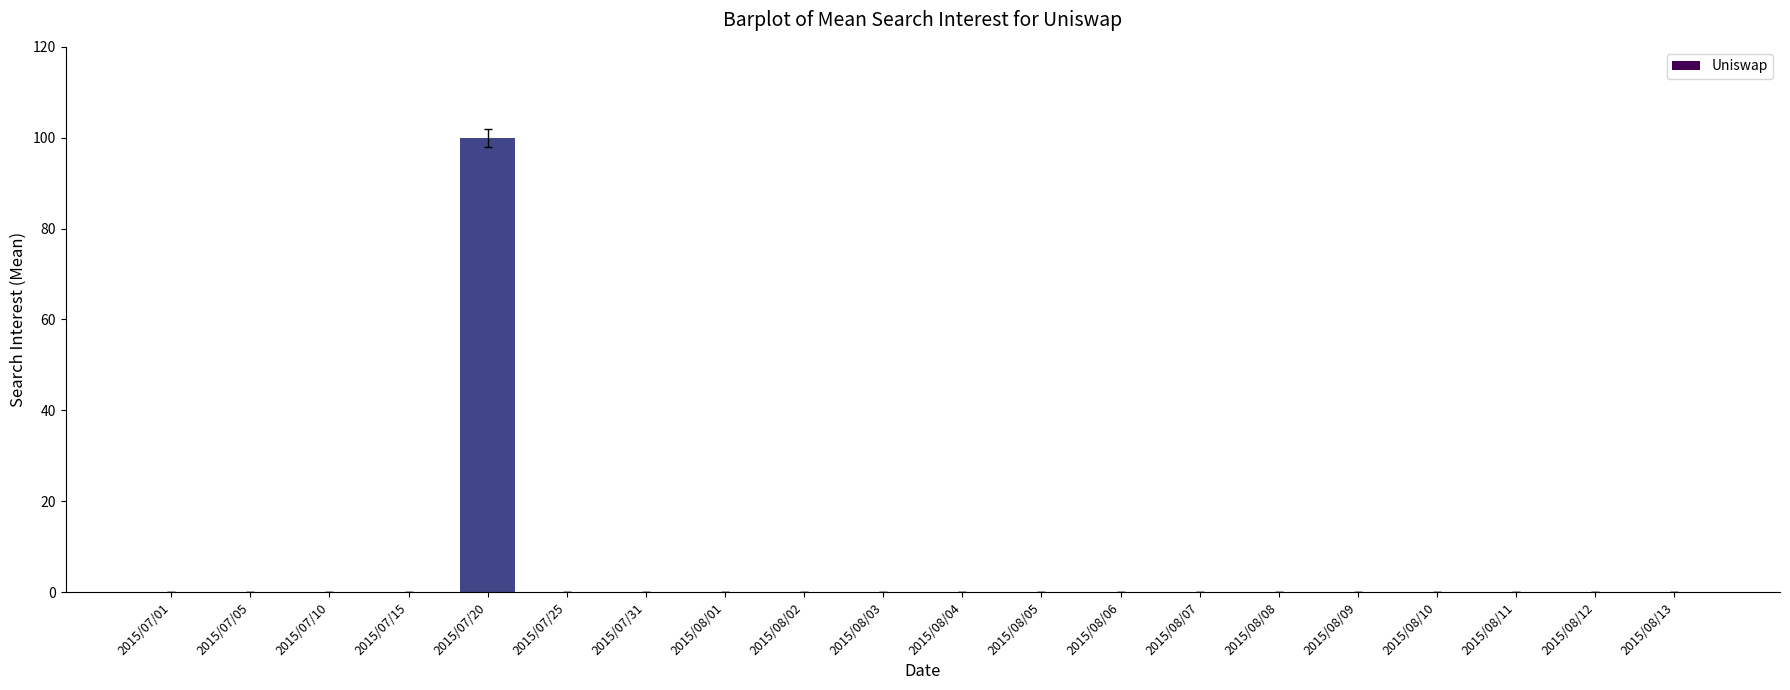

What is the maximum value shown in the chart?

100